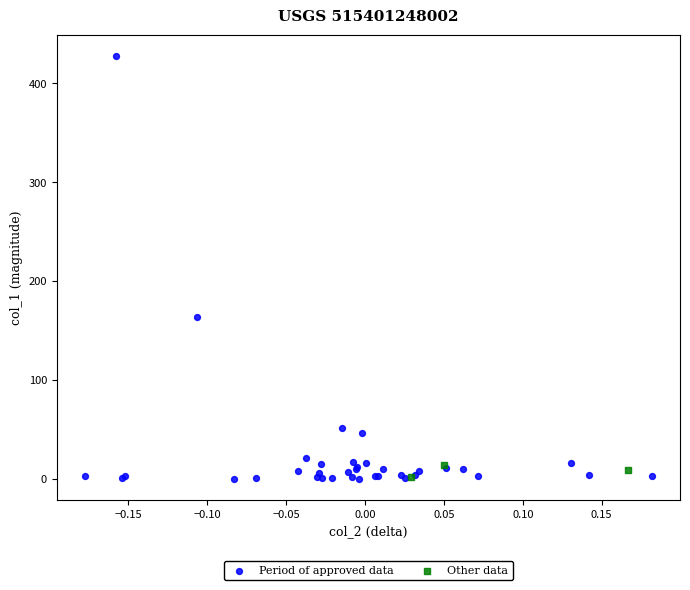

Which series contains the highest Y value?

Period of approved data